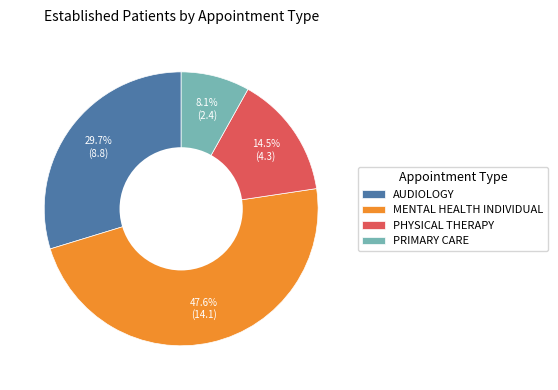

True or false: MENTAL HEALTH INDIVIDUAL accounts for 48% of the total.

True